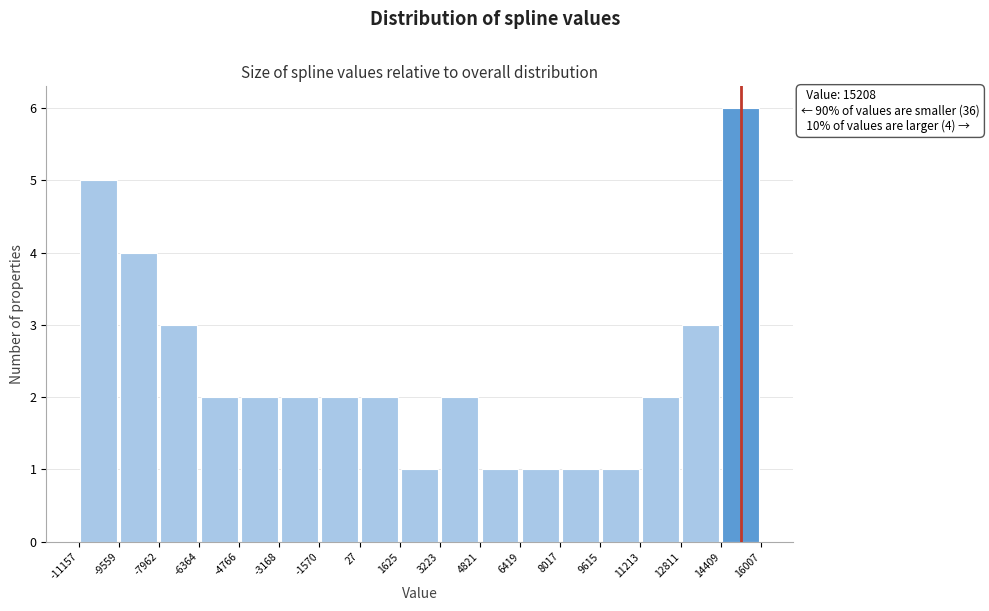

Which range on the x-axis has the tallest bar?

14409 to 16007